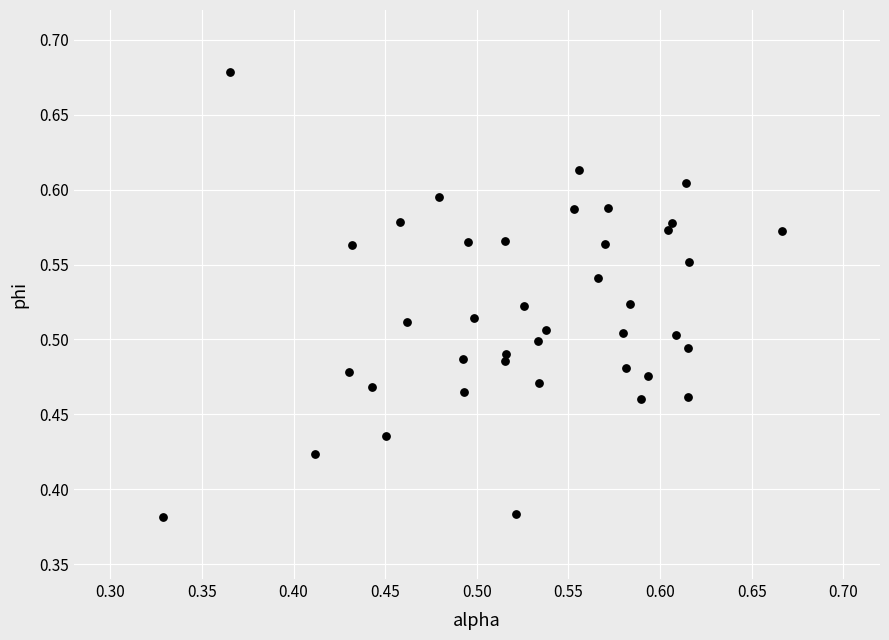

What is the range of X values (max minus min)?

0.3